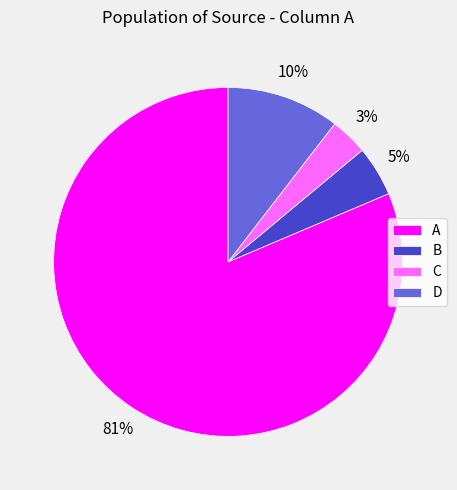

Is there a majority slice in this chart?

Yes